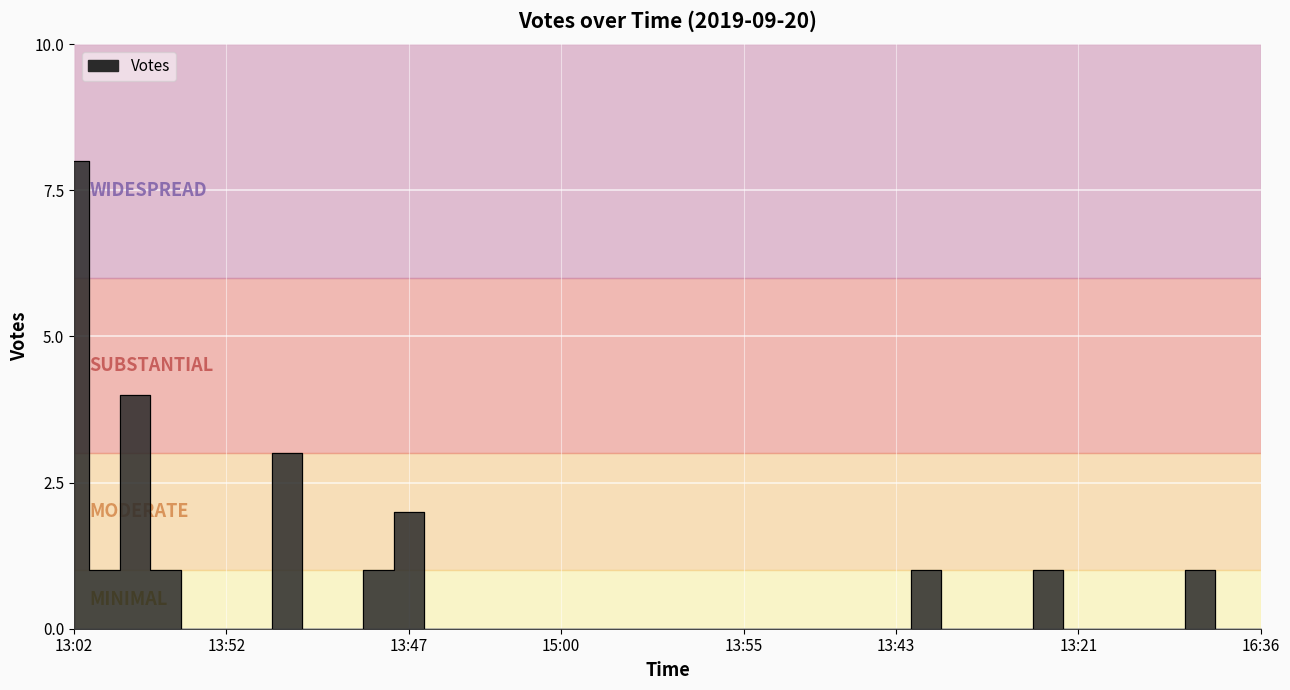

What is the difference between the maximum and minimum values?

8